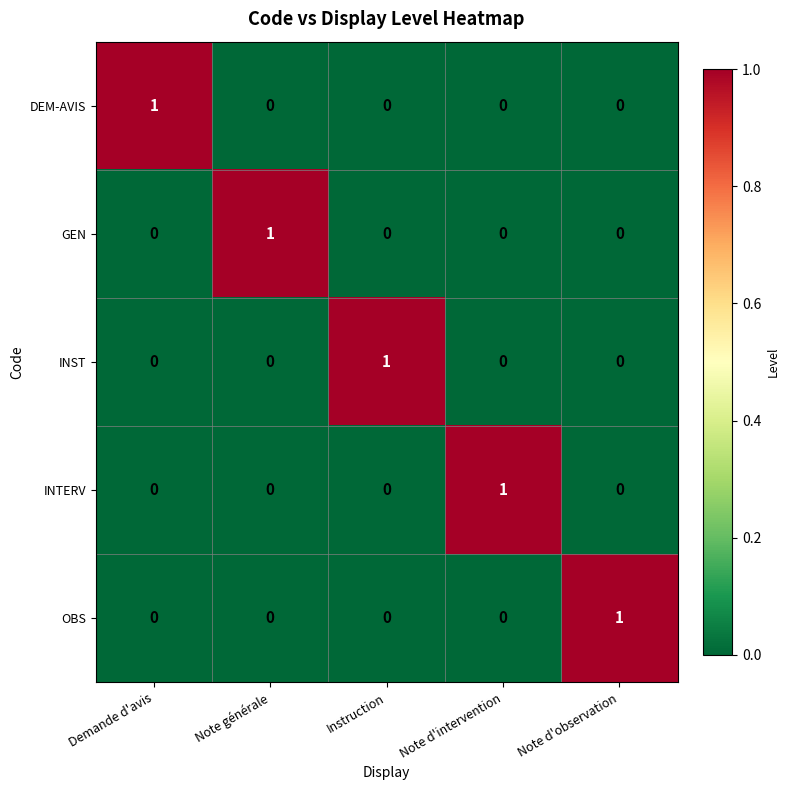

Which category has the highest value in the INTERV series?

Note d'intervention